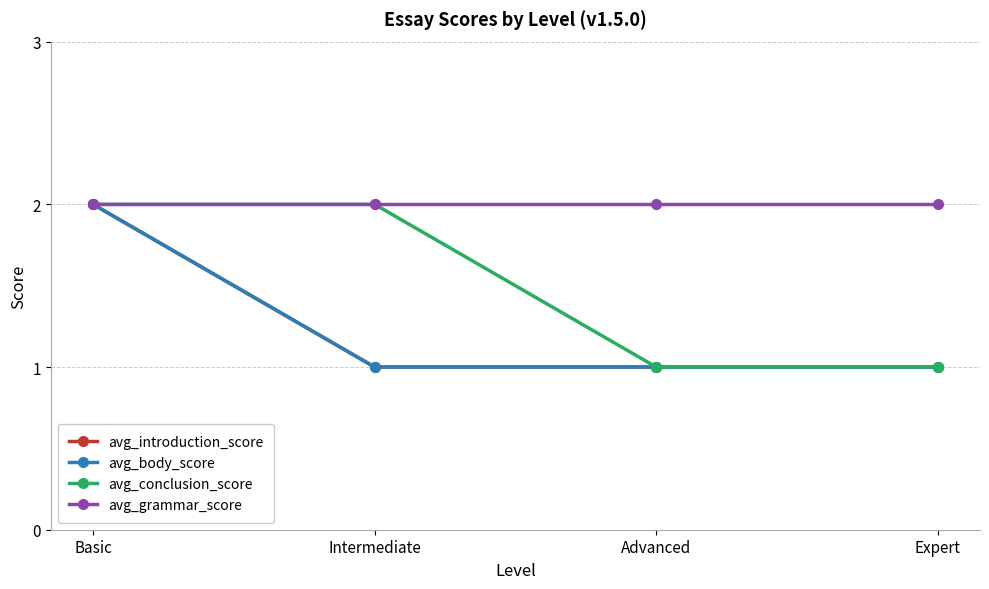

Reading left to right, extract all data points from this chart.

avg_introduction_score: Basic=2	Intermediate=1	Advanced=1	Expert=1
avg_body_score: Basic=2	Intermediate=1	Advanced=1	Expert=1
avg_conclusion_score: Basic=2	Intermediate=2	Advanced=1	Expert=1
avg_grammar_score: Basic=2	Intermediate=2	Advanced=2	Expert=2